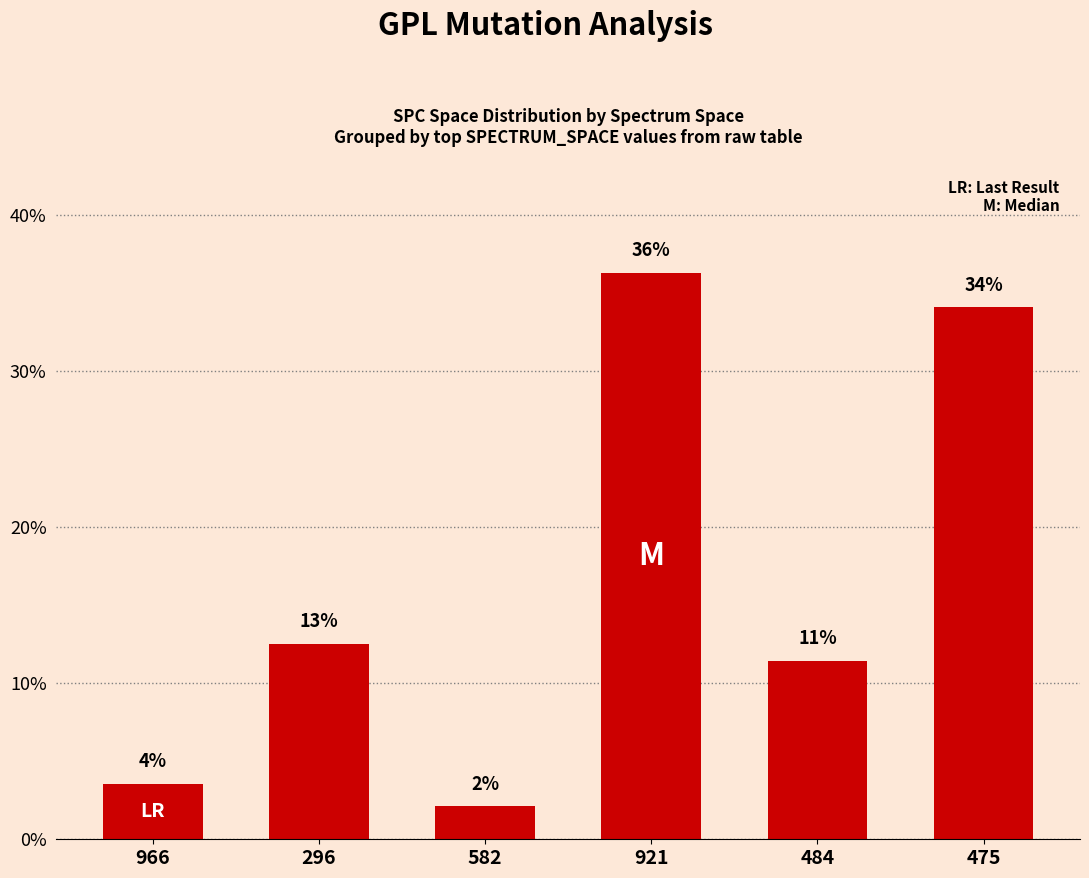

What is the smallest value displayed?

2.1